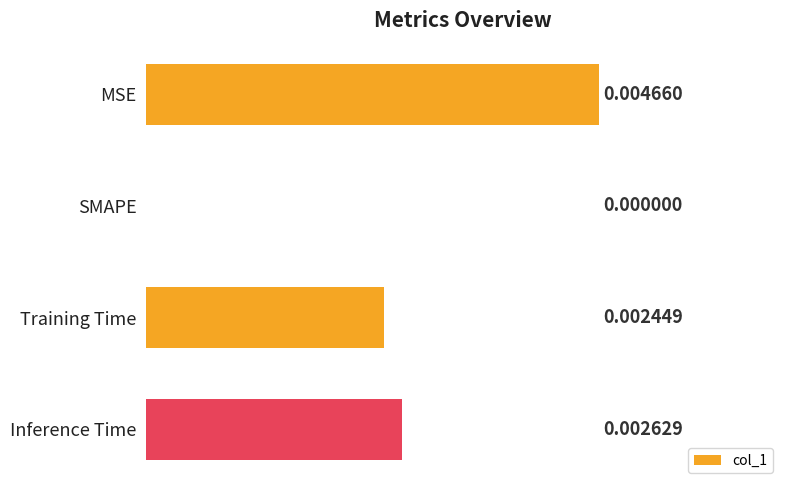

Are the bars grouped side by side (vs. stacked)?

No